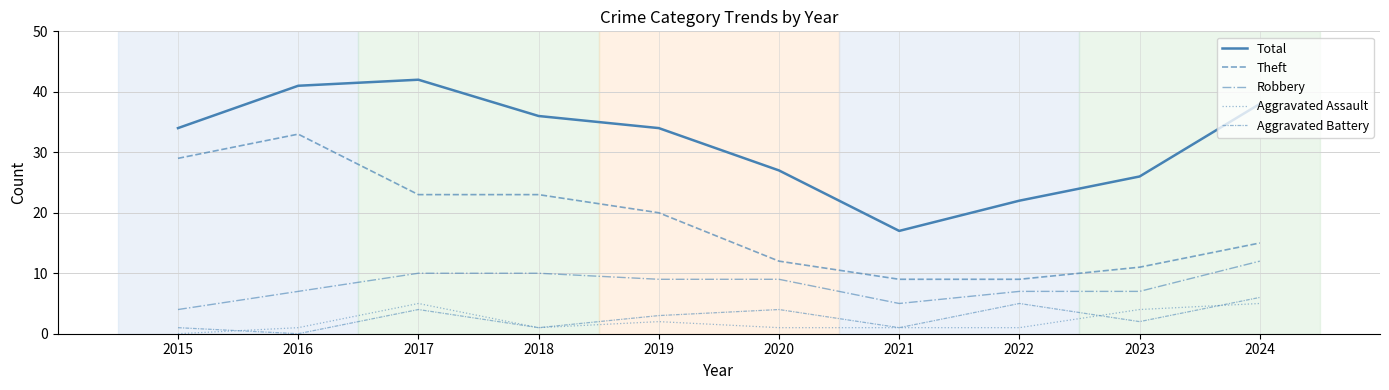

Does the chart display data point markers on the line(s)?

No